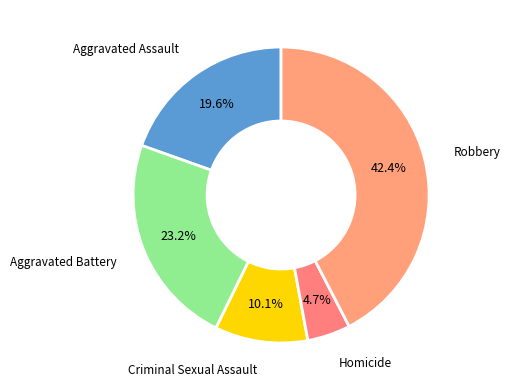

To the nearest percent, what portion does Aggravated Battery represent?

23%